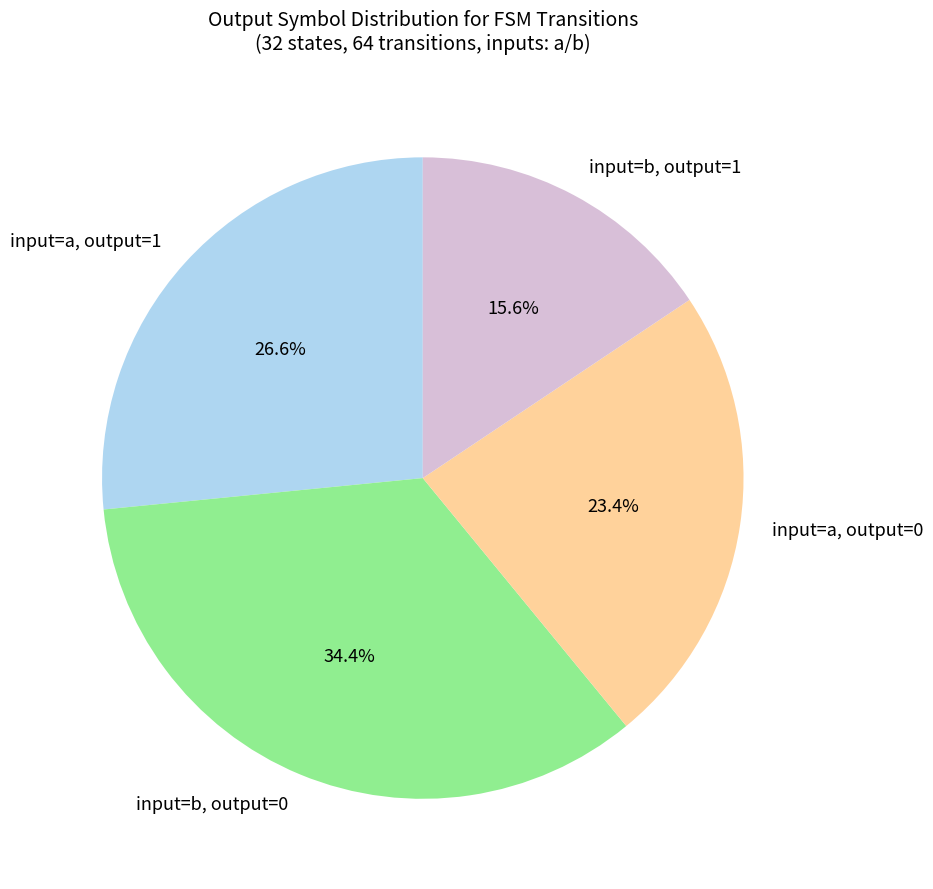

What is the ratio of the value at input=a, output=0 to the value at input=b, output=1?

1.5